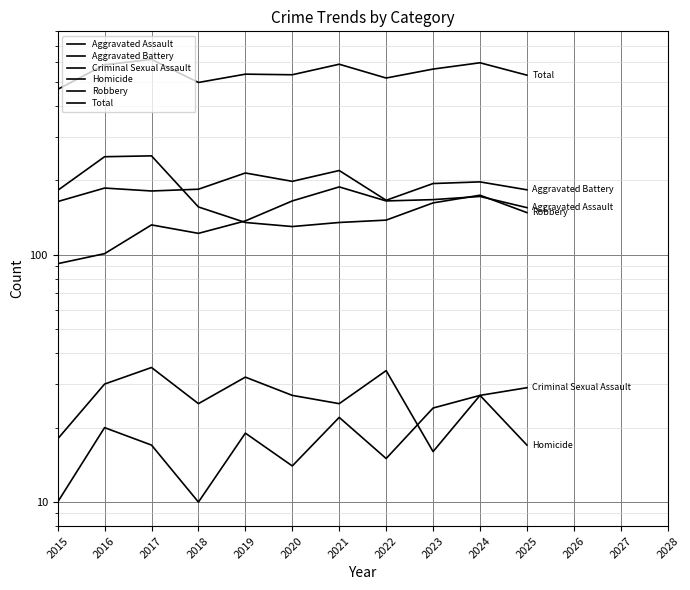

What is the sum of the Total values at 2018 and 2022?

1015